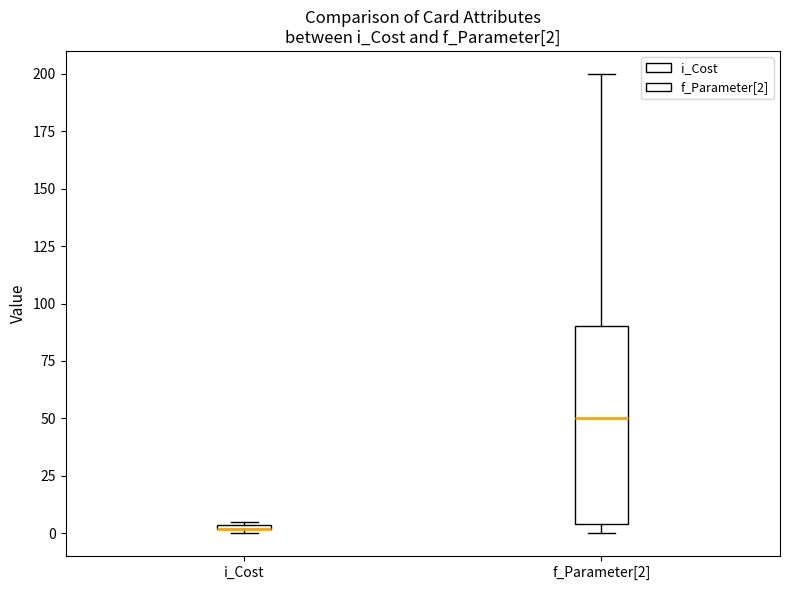

Which box is the tallest, from its lower edge to its upper edge?

f_Parameter[2]